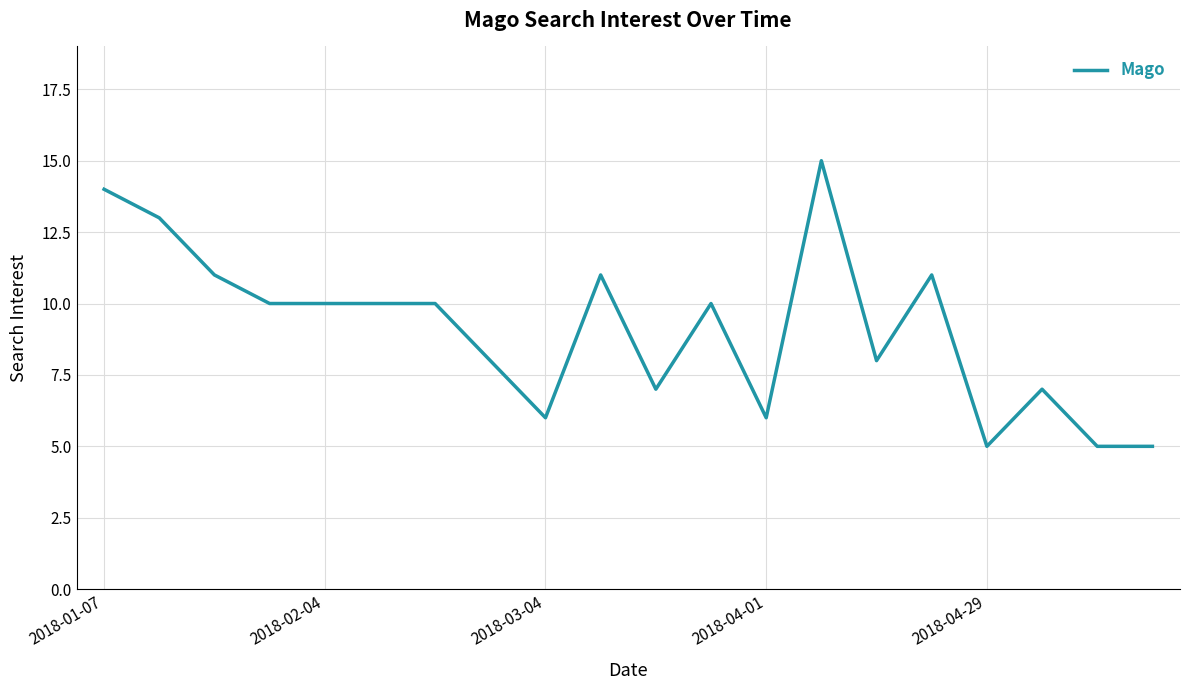

How many lines are shown in the chart?

1